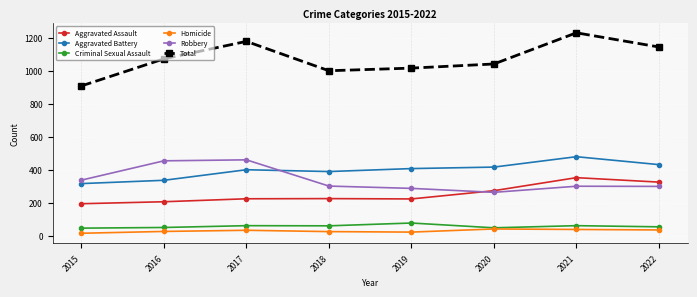

The value of Aggravated Assault at 2020 is 273. True or false?

True